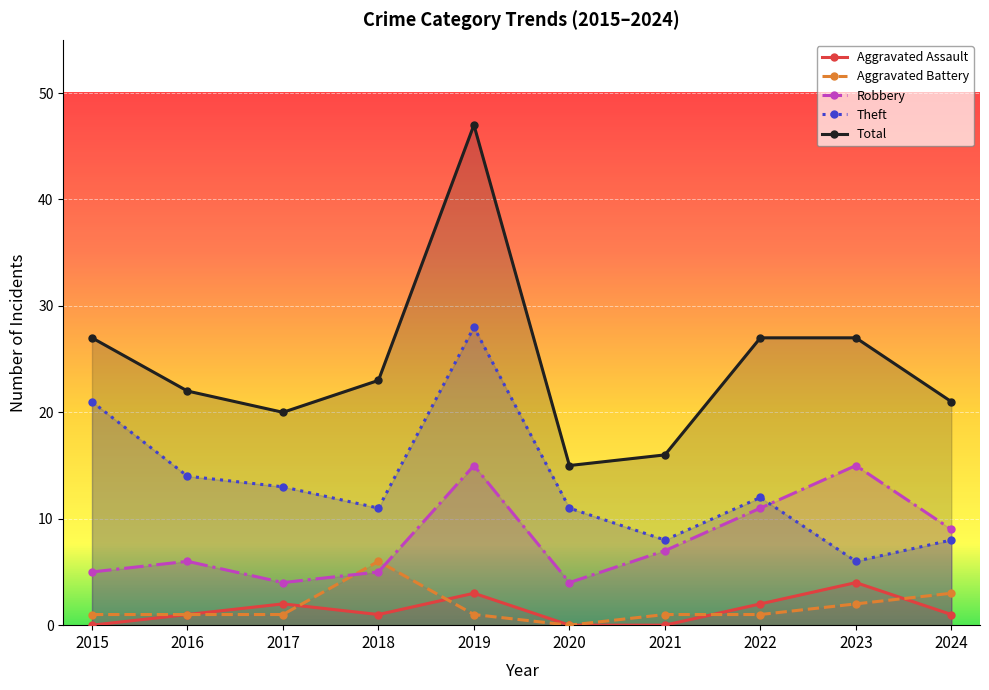

What is the approximate value of Total at 2017, to the nearest 5?

20